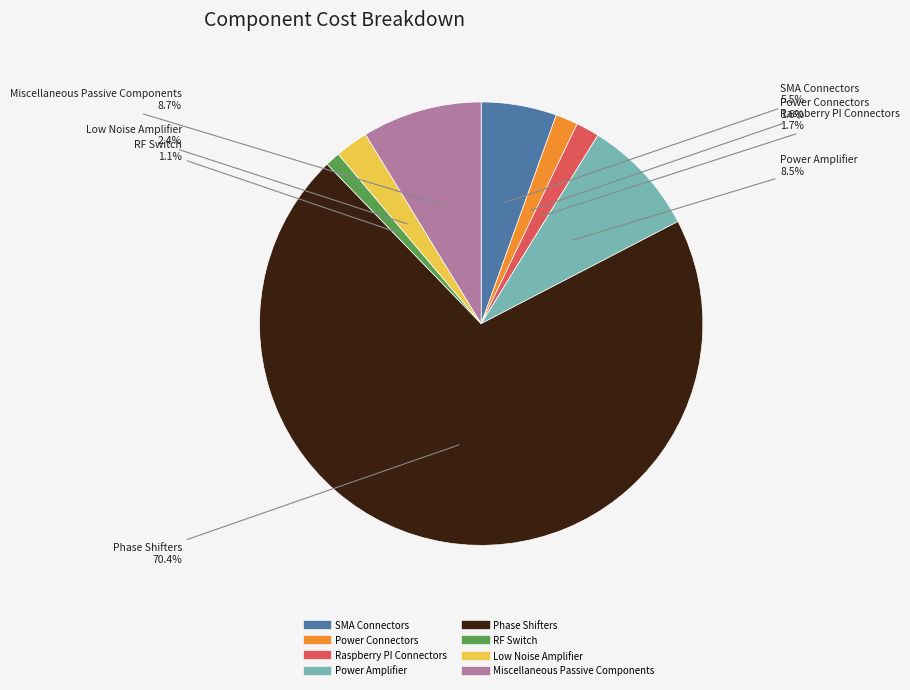

How many segments does this pie chart have?

8